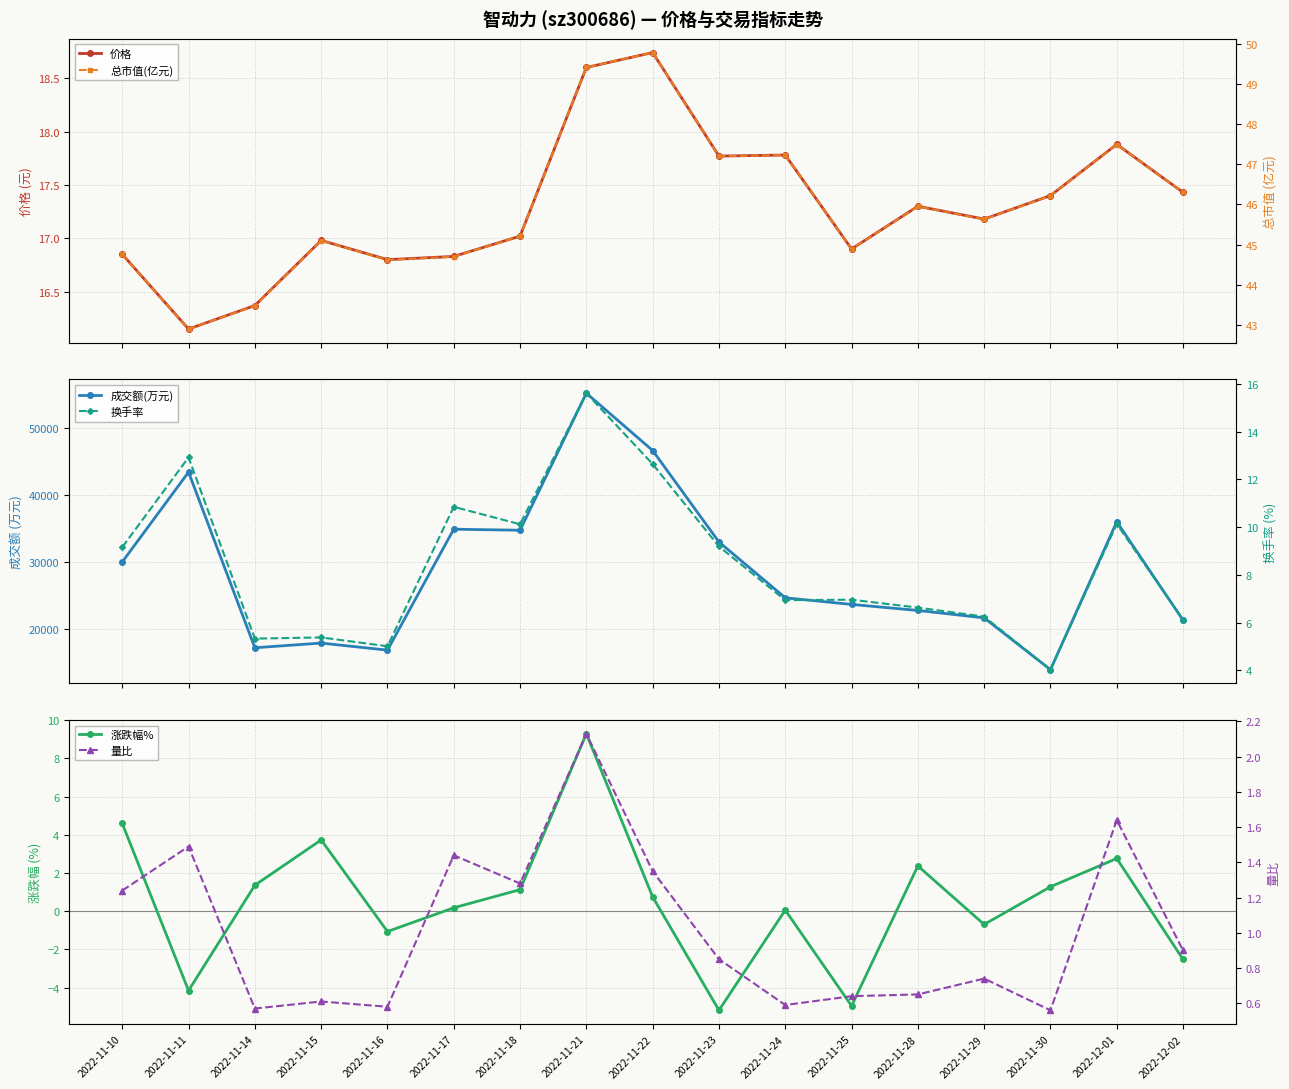

At 2022-11-18, list the series in order from largest to smallest.

成交额(万元), 总市值(亿元), 价格, 换手率, 量比, 涨跌幅%